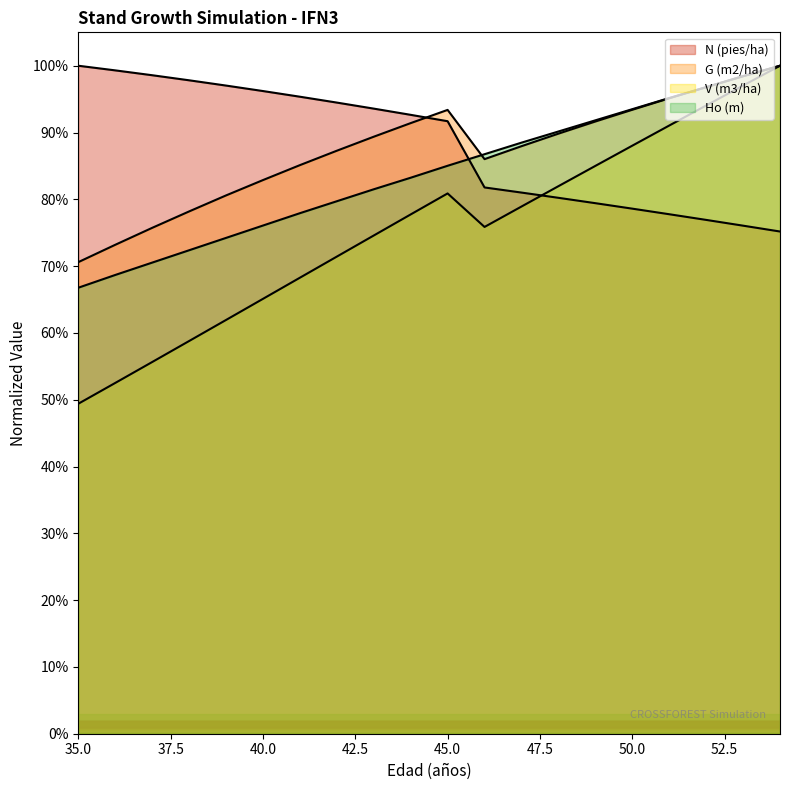

The Ho (m) series shows 0.7 at 37. True or false?

True